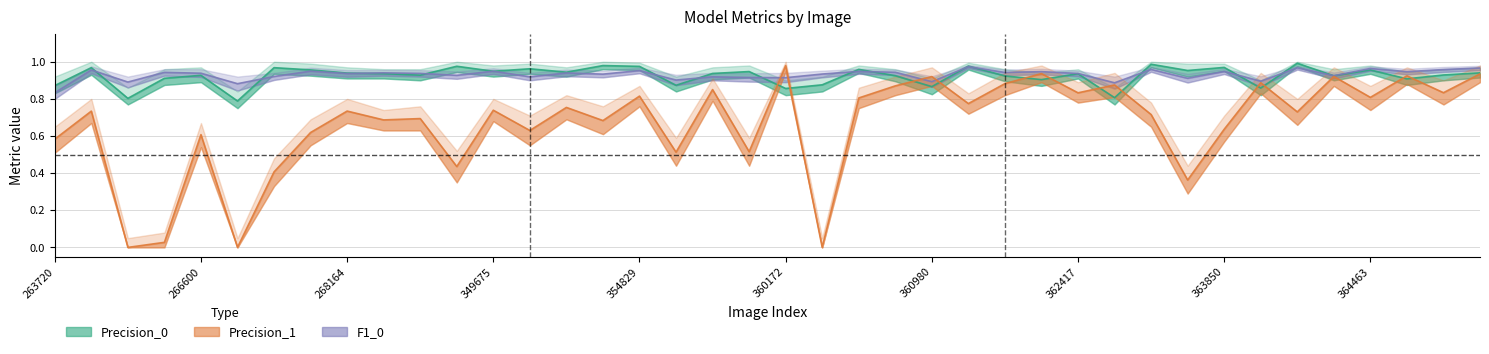

What are all the series names shown in the legend?

Precision_0, F1_0, Precision_1